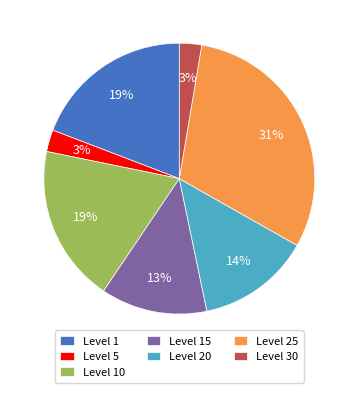

Is there any slice that represents more than half of the pie?

No